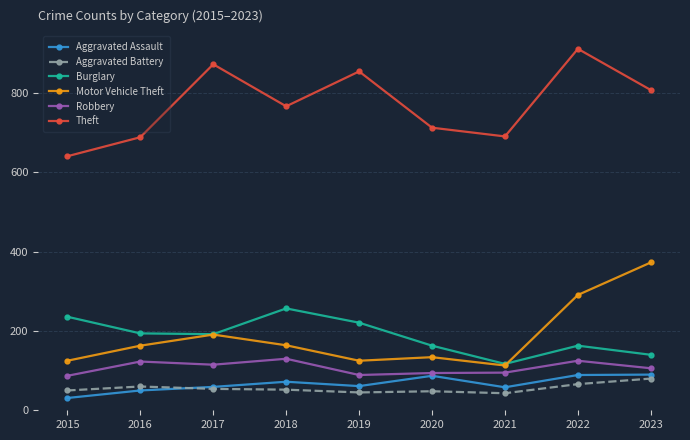

What is the spread (max minus min) of values at 2020?

665